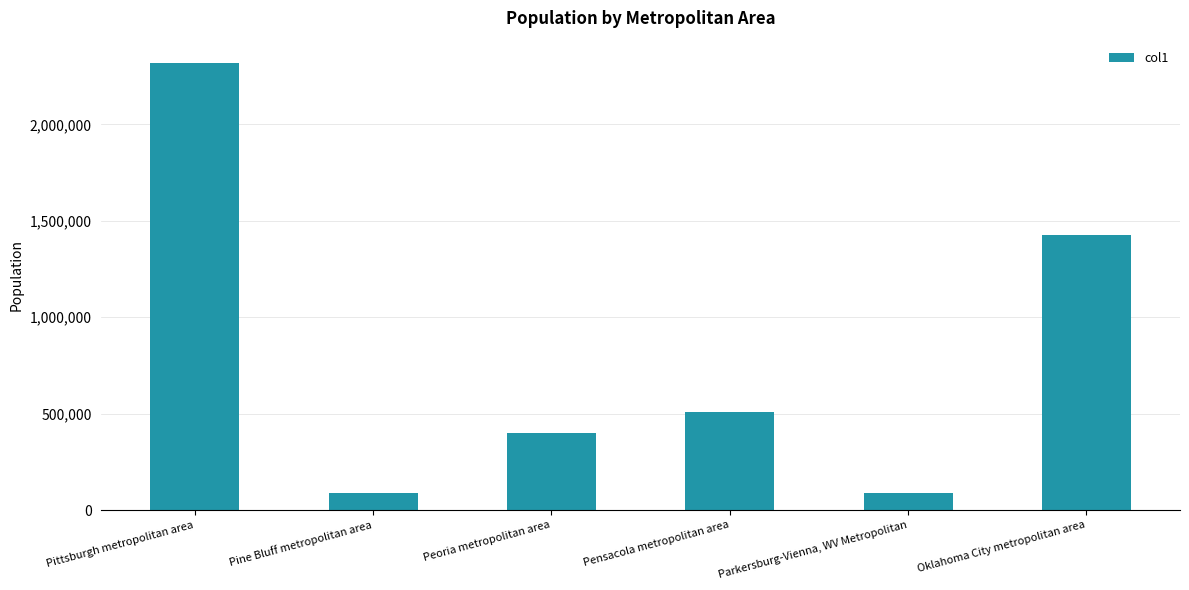

What is the difference between the values at Pine Bluff metropolitan area and Pensacola metropolitan area?

422154